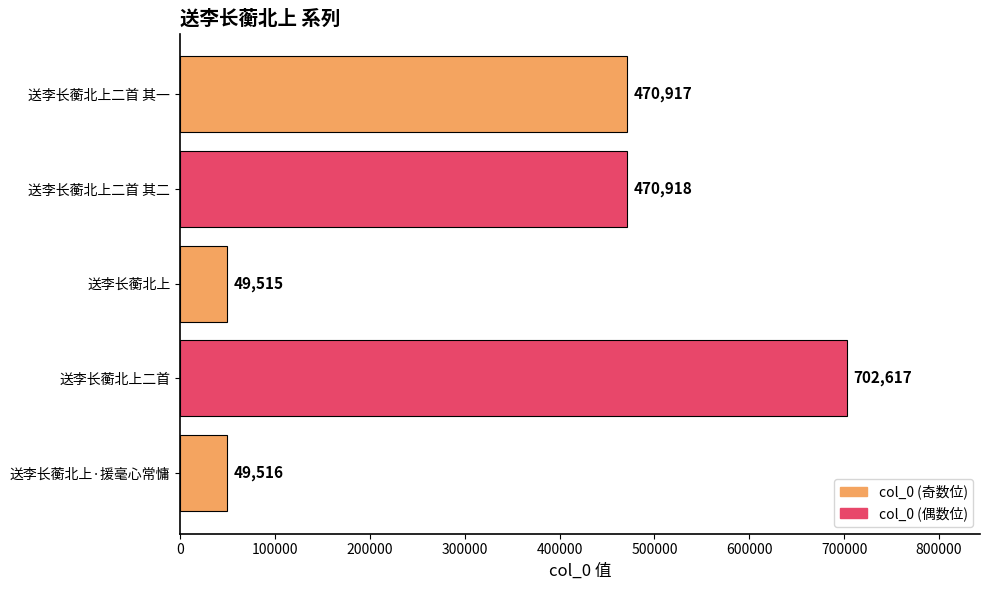

Reading top to bottom, transcribe all the data shown in this chart.

送李长蘅北上二首 其一=470917	送李长蘅北上二首 其二=470918	送李长蘅北上=49515	送李长蘅北上二首=702617	送李长蘅北上·援毫心常慵=49516